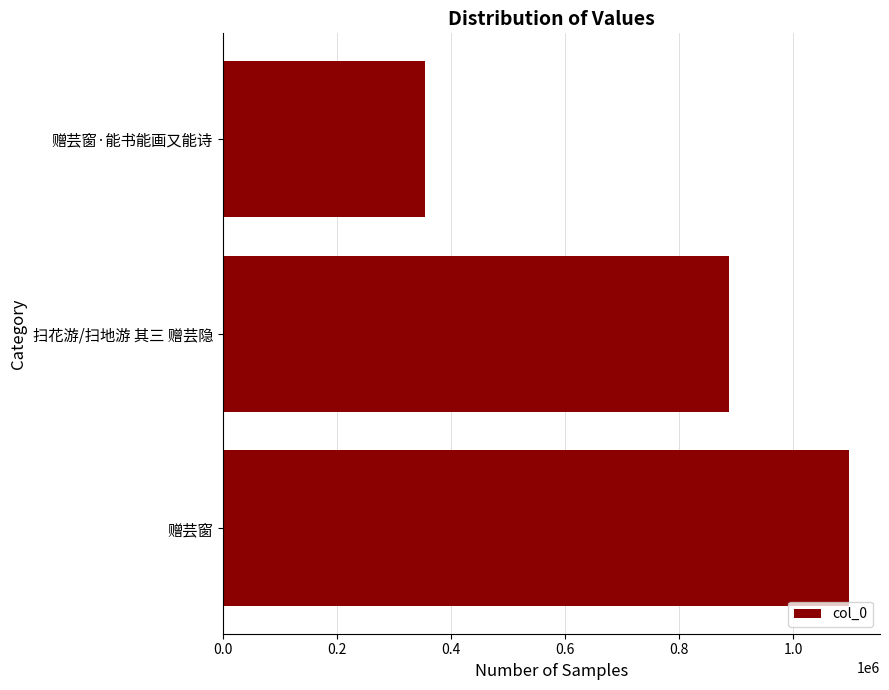

What is the difference between the maximum and minimum values?

743198